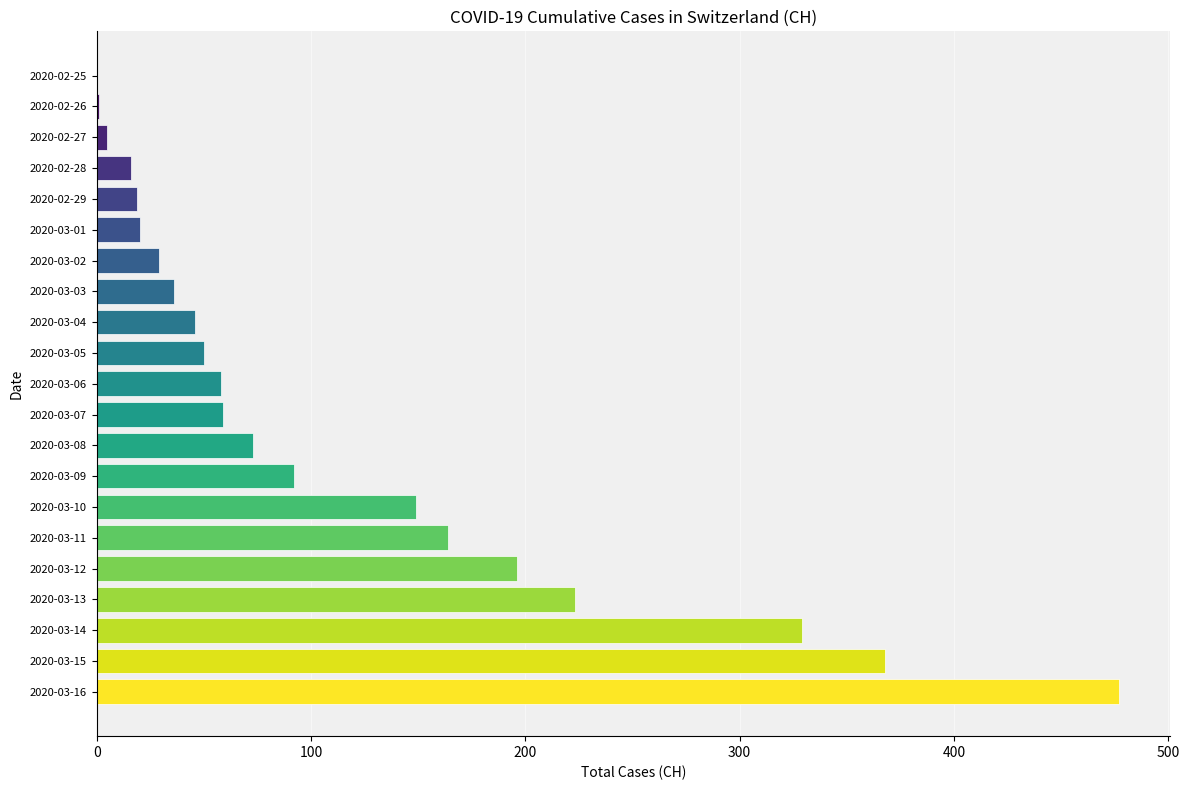

Which has a higher value, 2020-03-11 or 2020-03-14?

2020-03-14